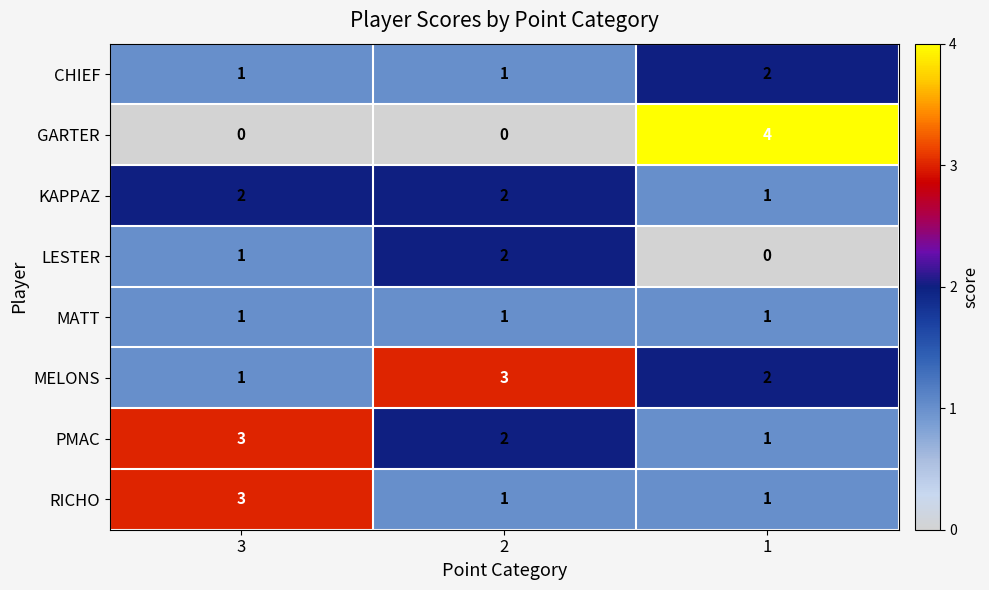

Reading left to right, extract all data points from this chart.

CHIEF: 1	1	2
GARTER: 0	0	4
KAPPAZ: 2	2	1
LESTER: 1	2	0
MATT: 1	1	1
MELONS: 1	3	2
PMAC: 3	2	1
RICHO: 3	1	1